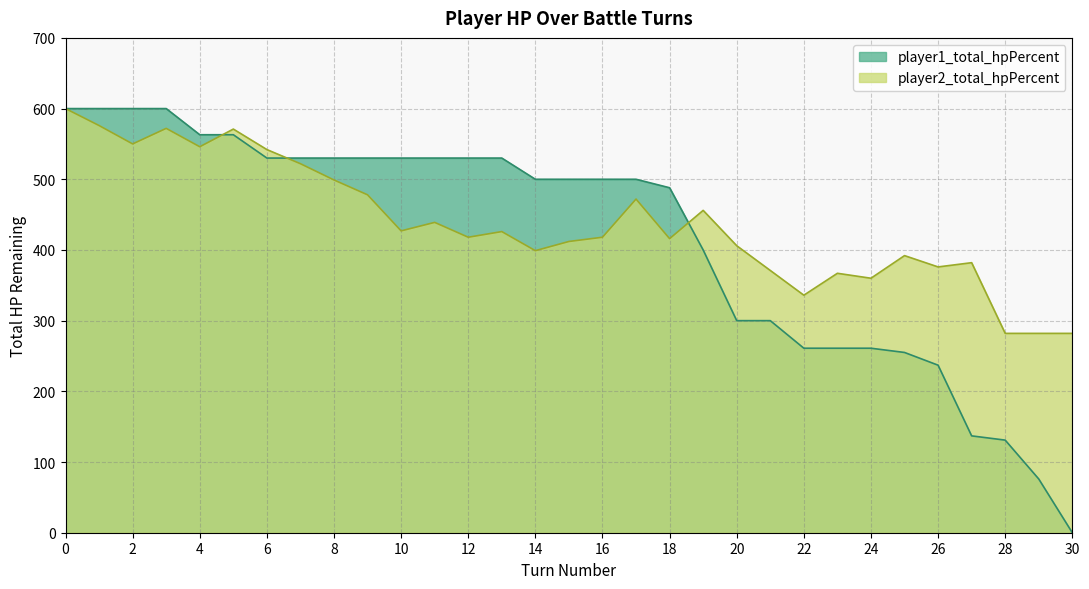

Reading left to right, transcribe all the data shown in this chart.

player1_total_hpPercent: 600	600	600	600	563	563	530	530	530	530	530	530	530	530	500	500	500	500	488	400	300	300	261	261	261	255	237	137	131	76	0
player2_total_hpPercent: 600	576	550	572	546	571	542	522	499	478	427	439	418	426	399	412	418	472	416	456	406	371	336	367	360	392	376	382	282	282	282